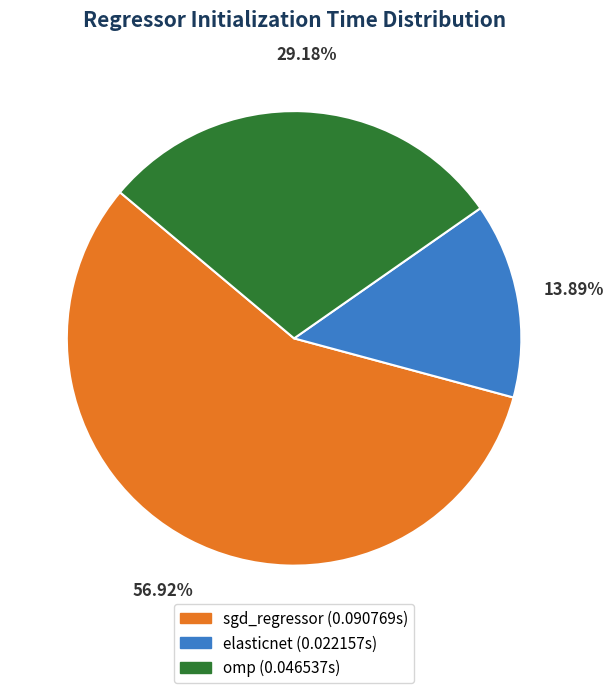

What is the majority slice?

sgd_regressor